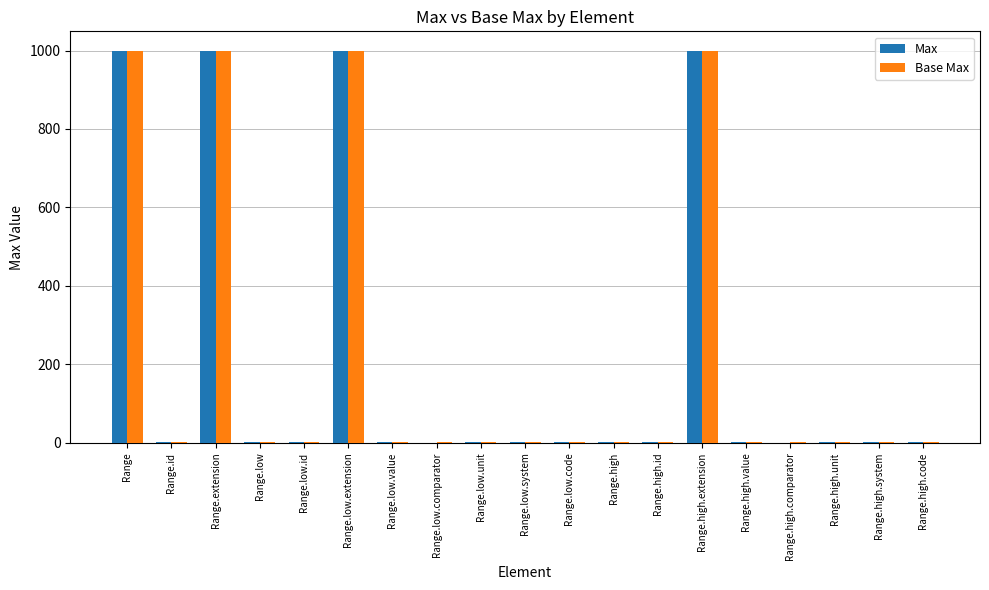

What is the highest value of the Base Max series?

999